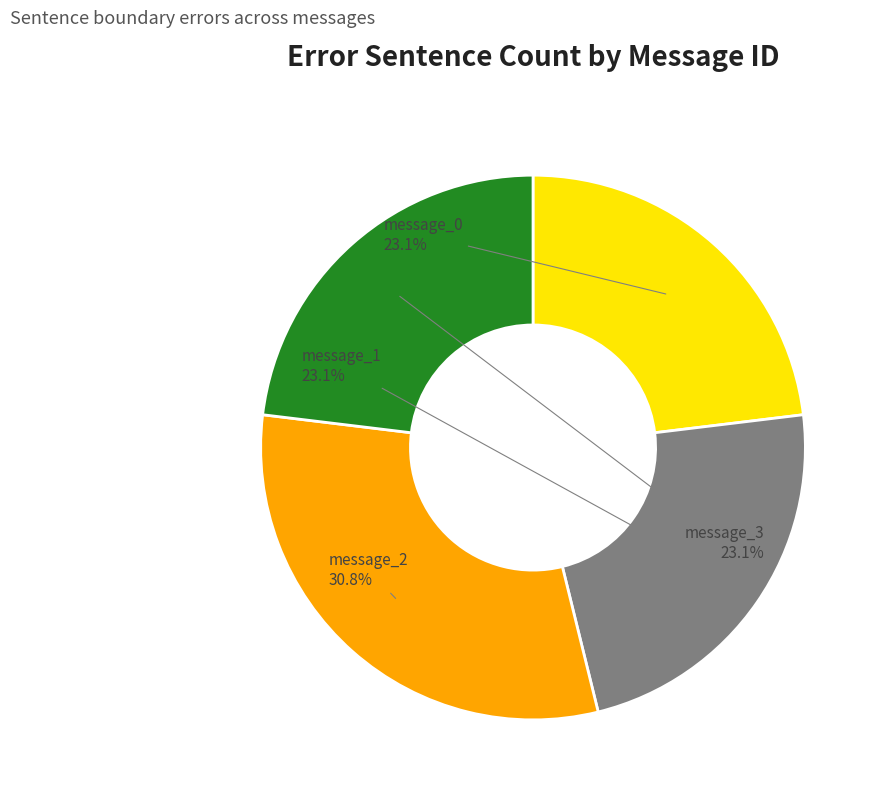

Does any single category account for the majority?

No